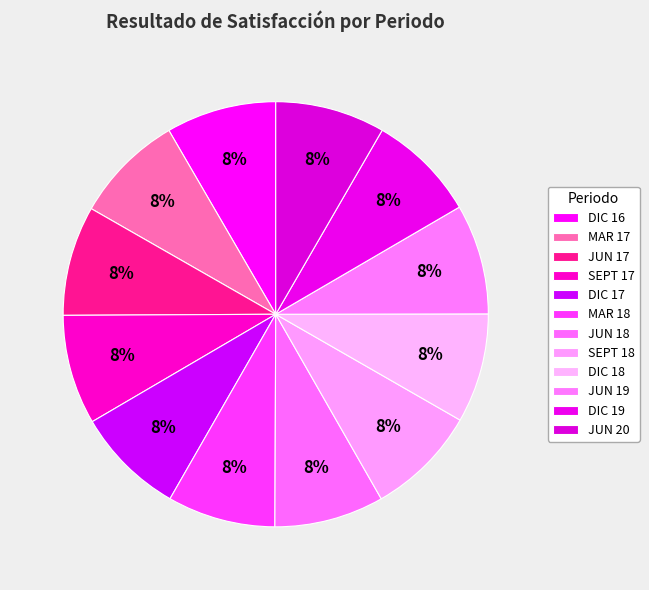

What is the smallest slice in the pie chart?

MAR 18